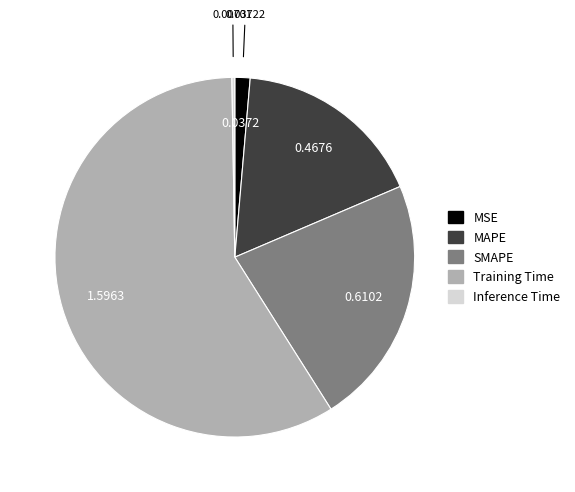

Is there any slice that represents more than half of the pie?

Yes